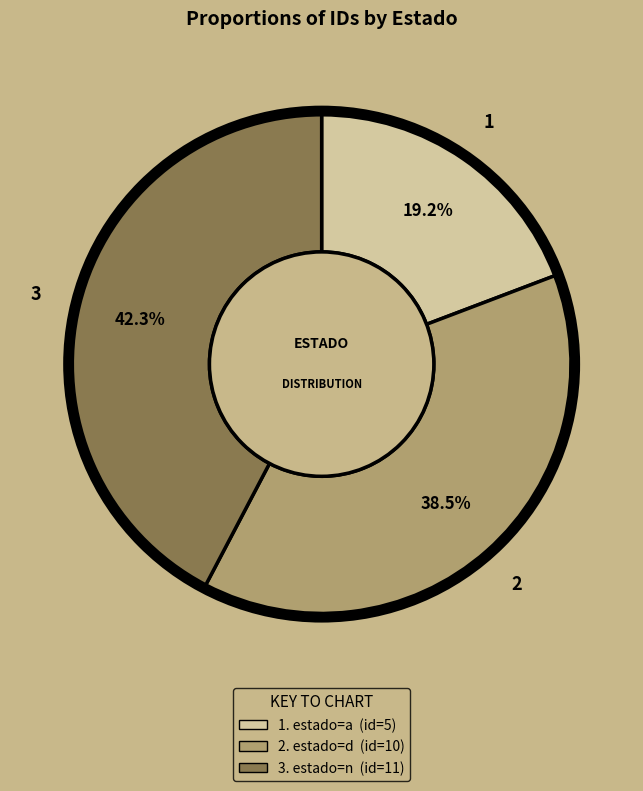

Is there any slice that represents more than half of the pie?

No